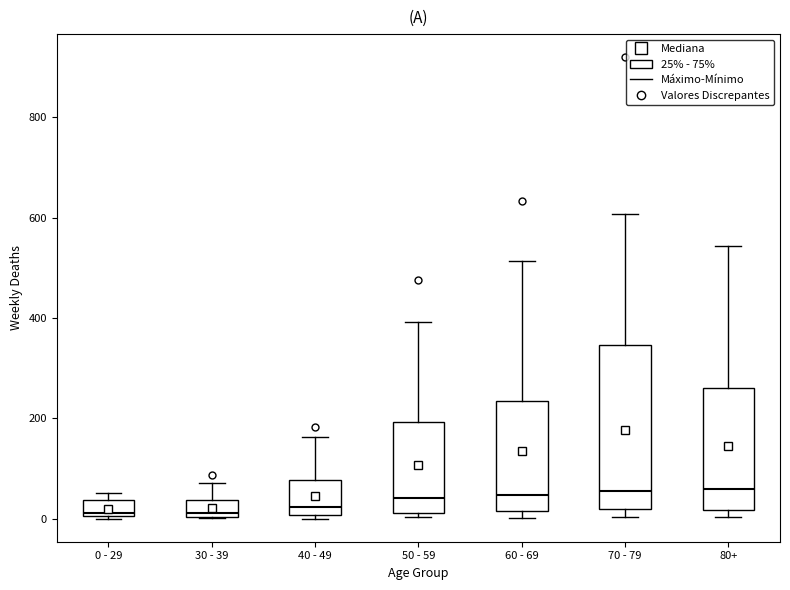

Where does the upper whisker of the box for 60 - 69 end on the y-axis? The values are not printed on the chart, so give them approximately, as read against the axis.

520